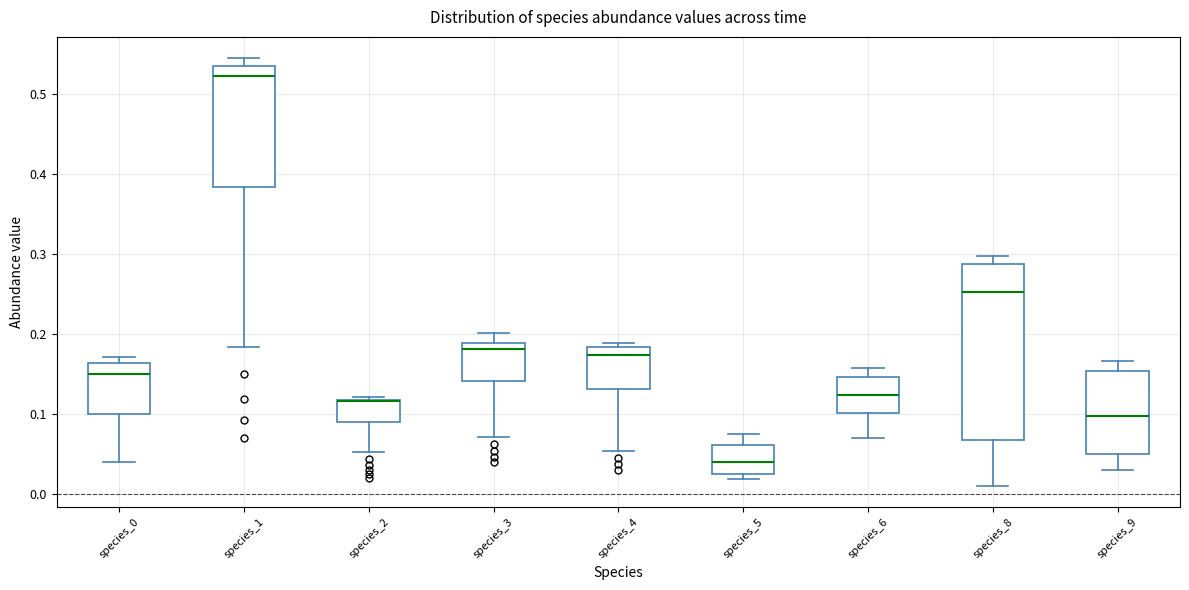

Which box is the tallest, from its lower edge to its upper edge?

species_8